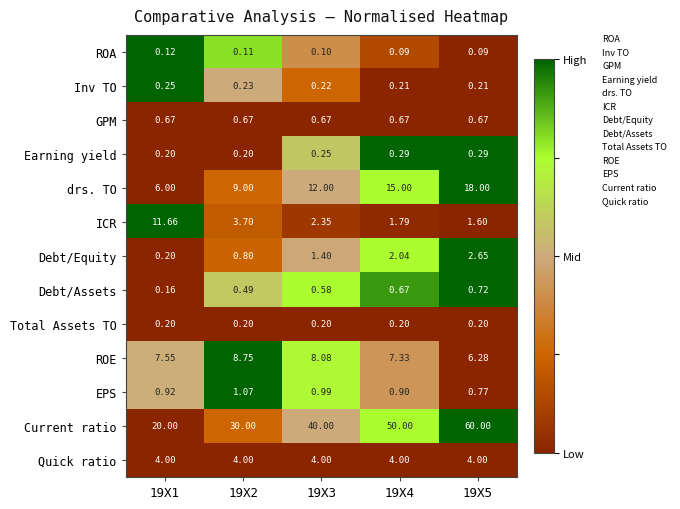

Which series changed the most between 19X1 and 19X5?

Current ratio